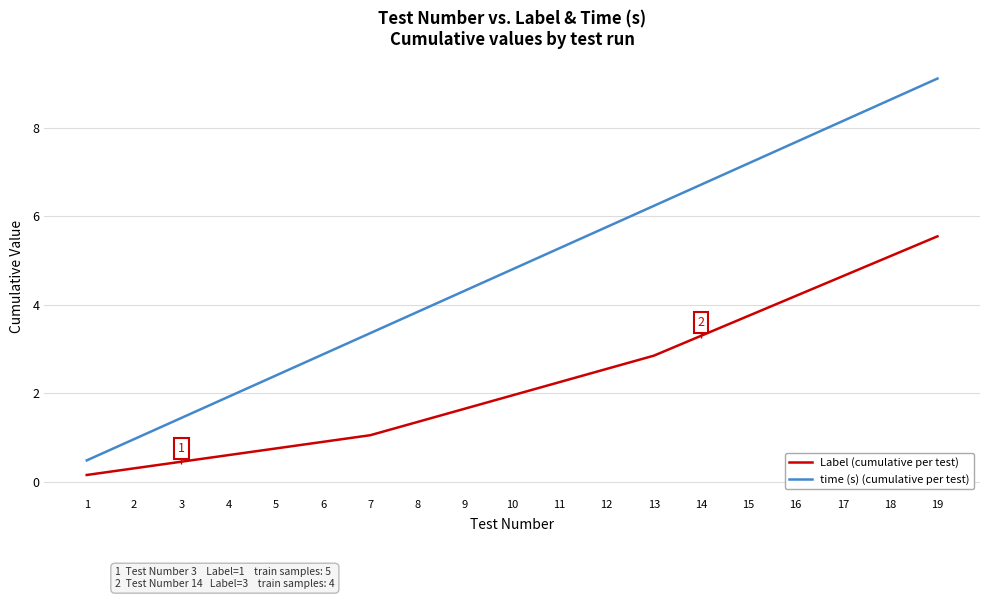

What is the spread (max minus min) of values at 11?

3.0